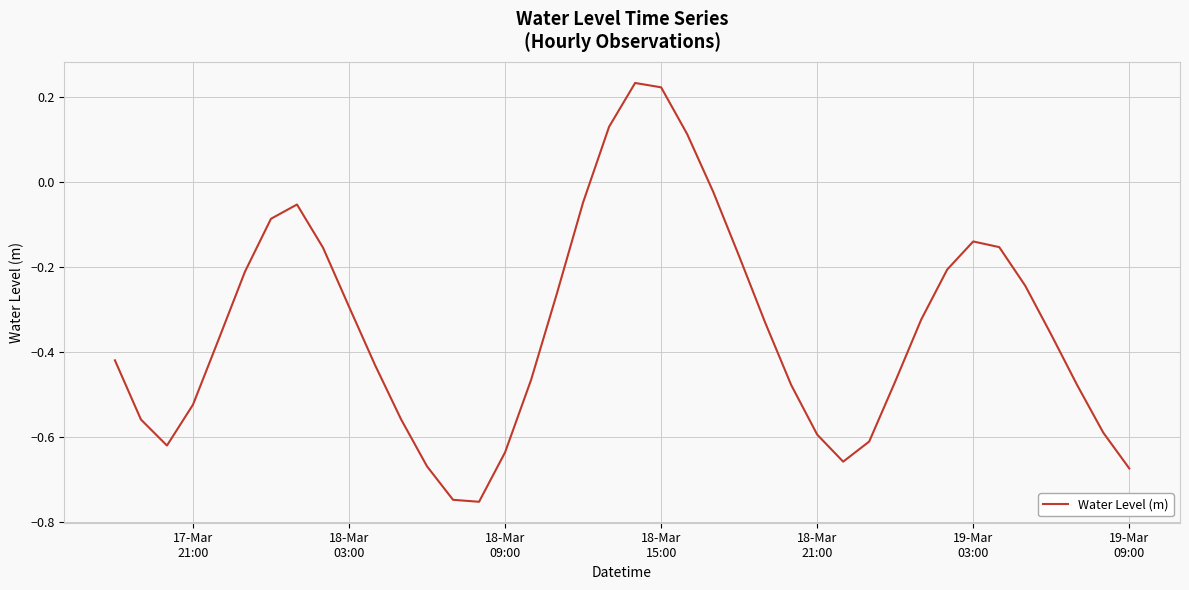

What is the difference between the maximum and minimum values?

1.0